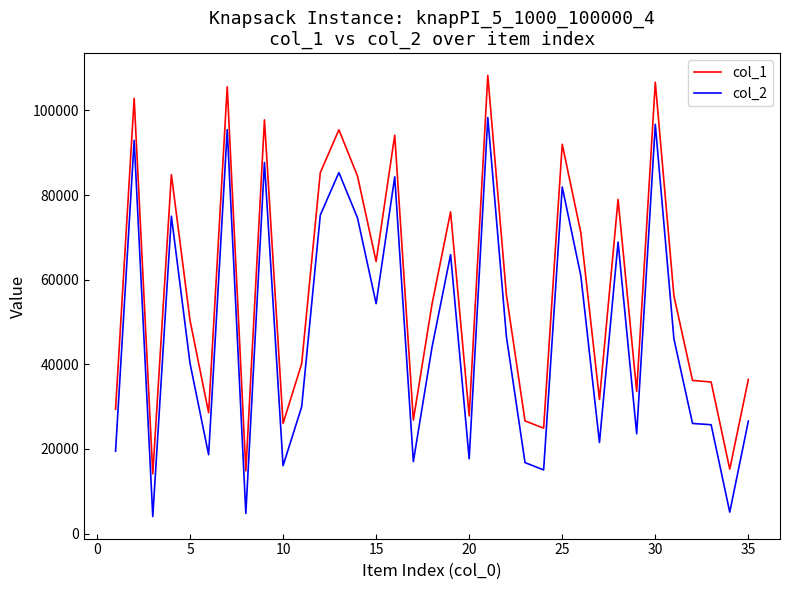

Which series has the largest total across all categories?

col_1